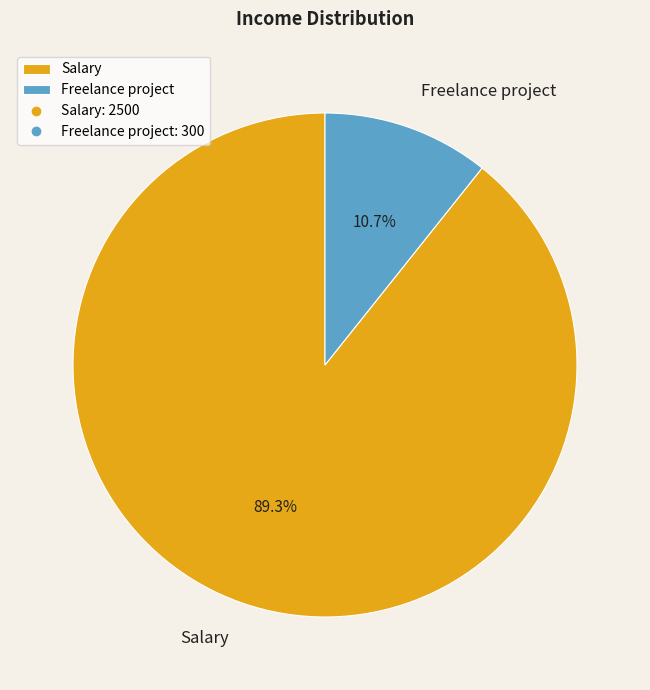

True or false: Salary accounts for 89% of the total.

True